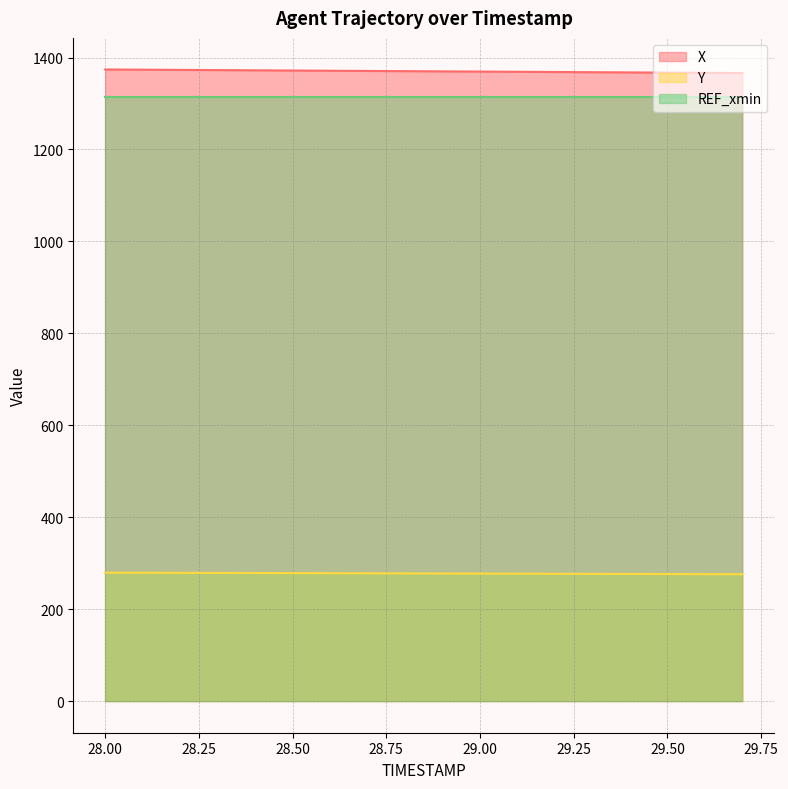

What is the spread (max minus min) of values at 28.00?

1094.5